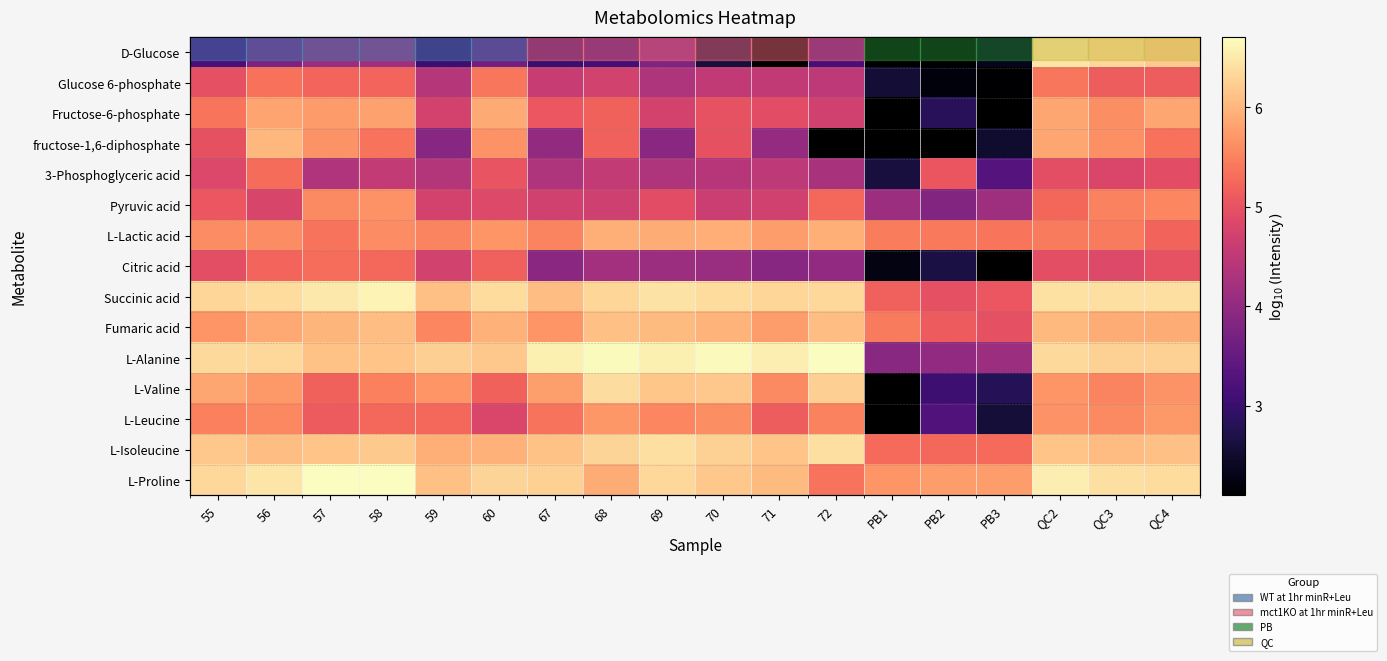

What value does the Succinic acid series have at PB3?

5.1